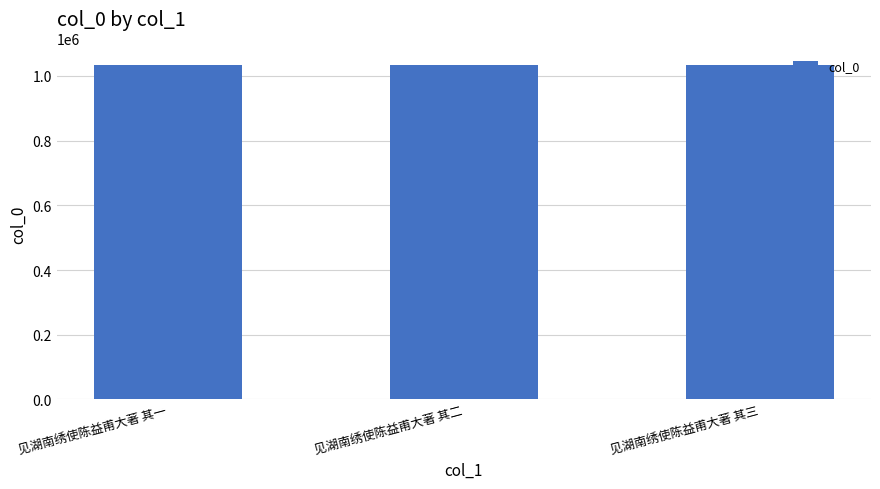

How many bars are there in total?

3